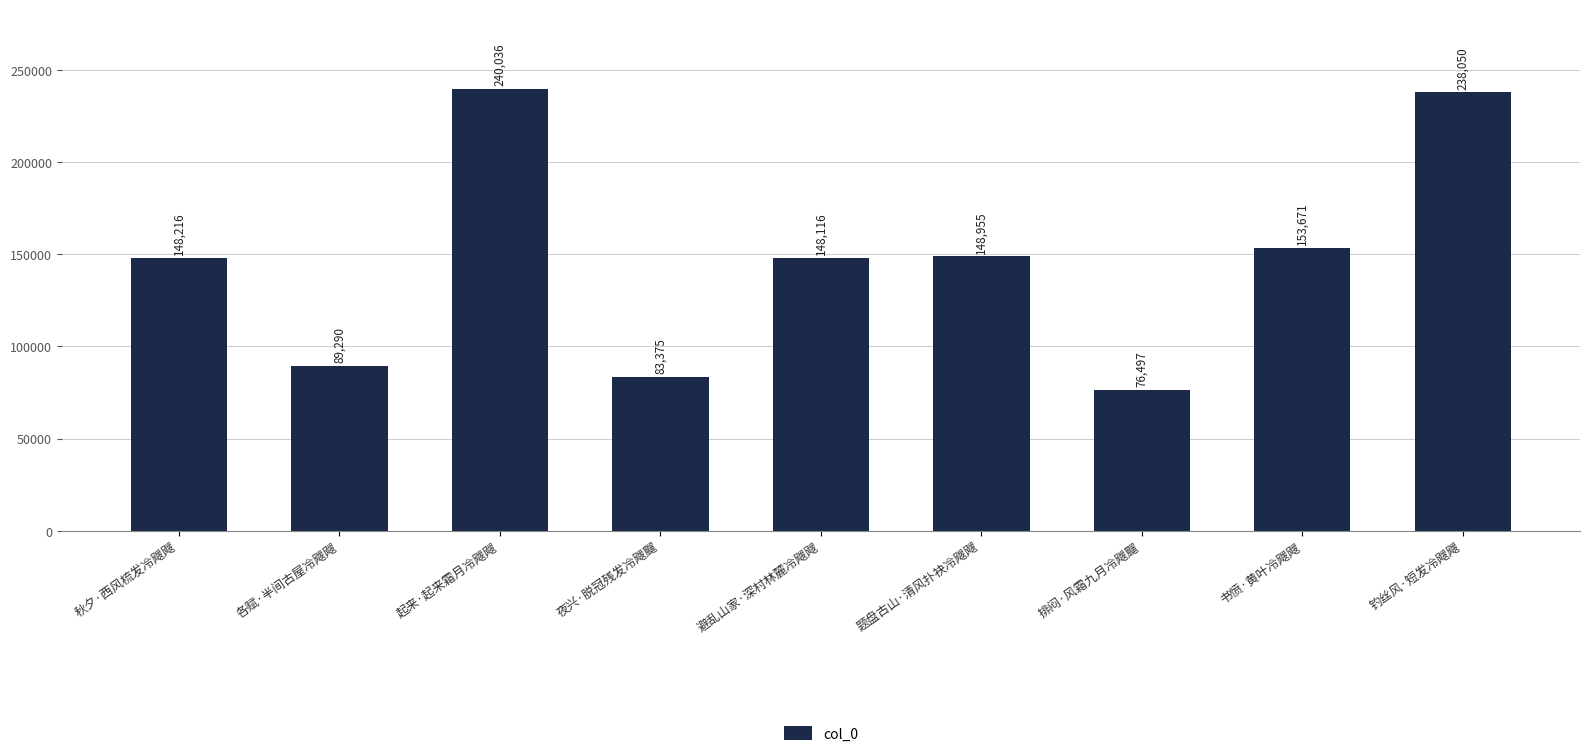

What is the difference between the values at 钓丝风·短发冷飕飕 and 书愤·黄叶冷飕飕?

84379